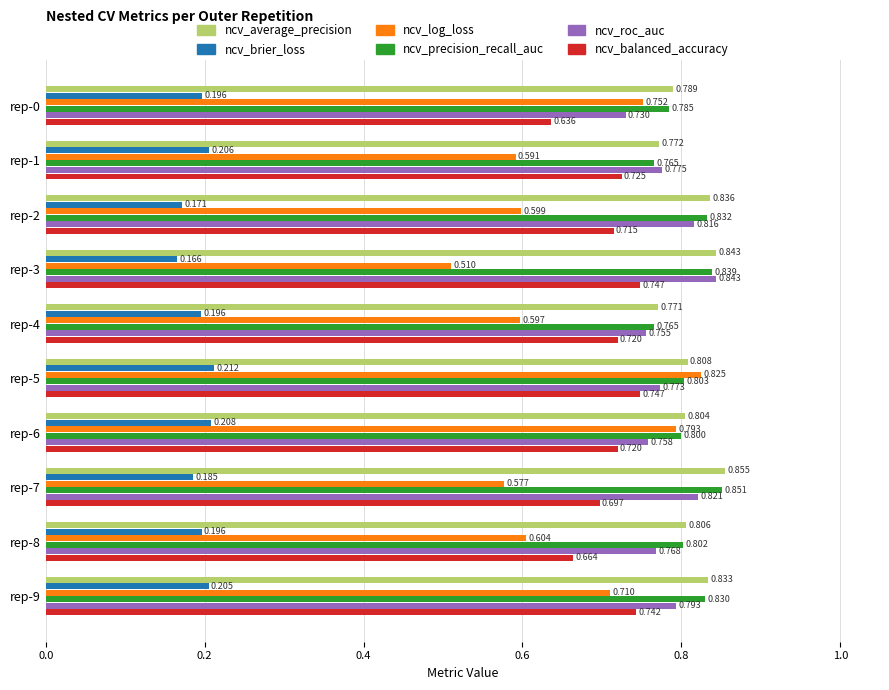

Which series changed the most between rep-0 and rep-1?

ncv_log_loss